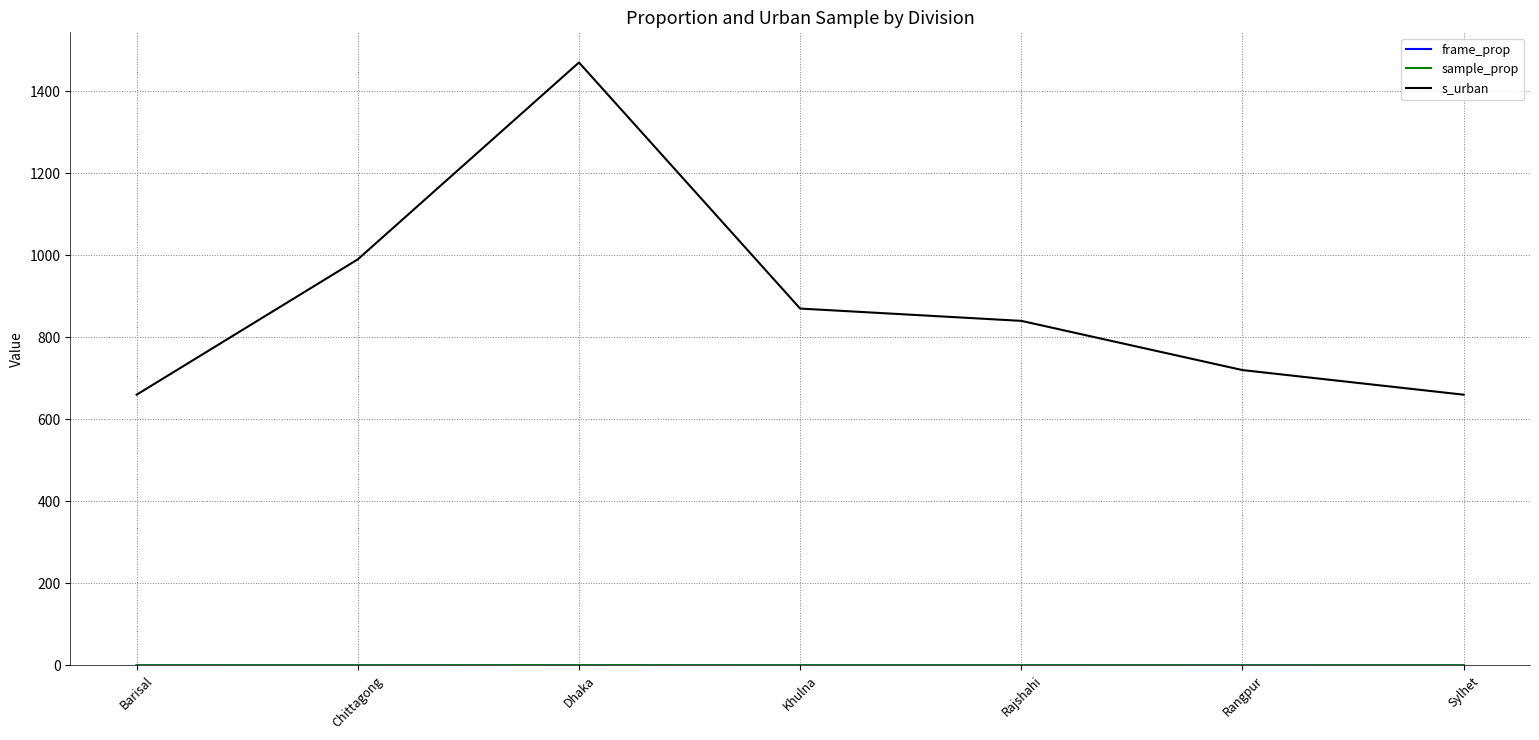

Read the s_urban value at Rangpur.

720.0